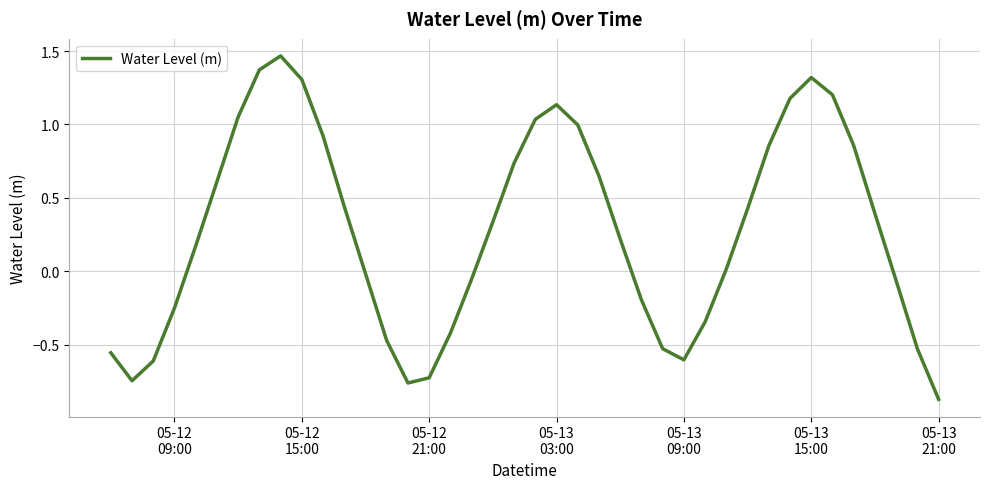

What is the difference between the maximum and minimum values?

2.3